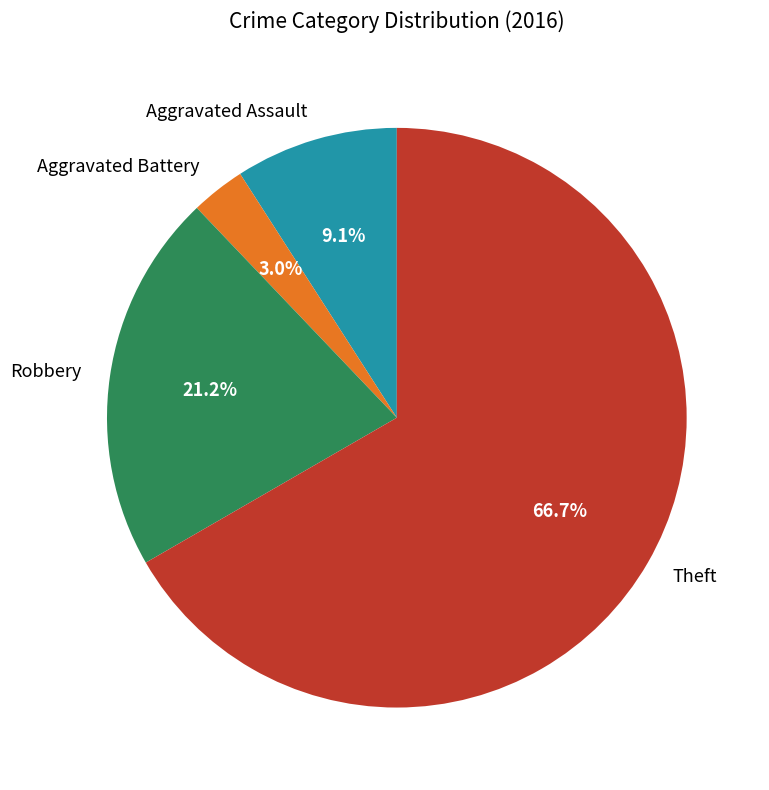

Between Theft and Robbery, which is larger?

Theft